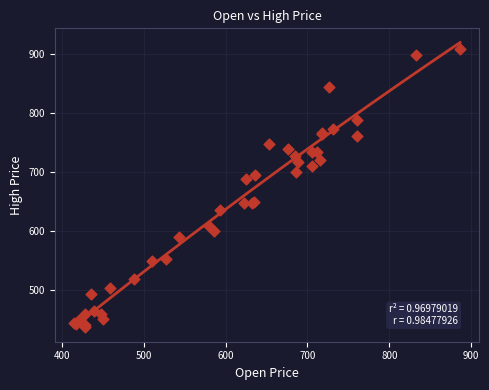

What Y value in the scatter plot is closest to 673?

688.5